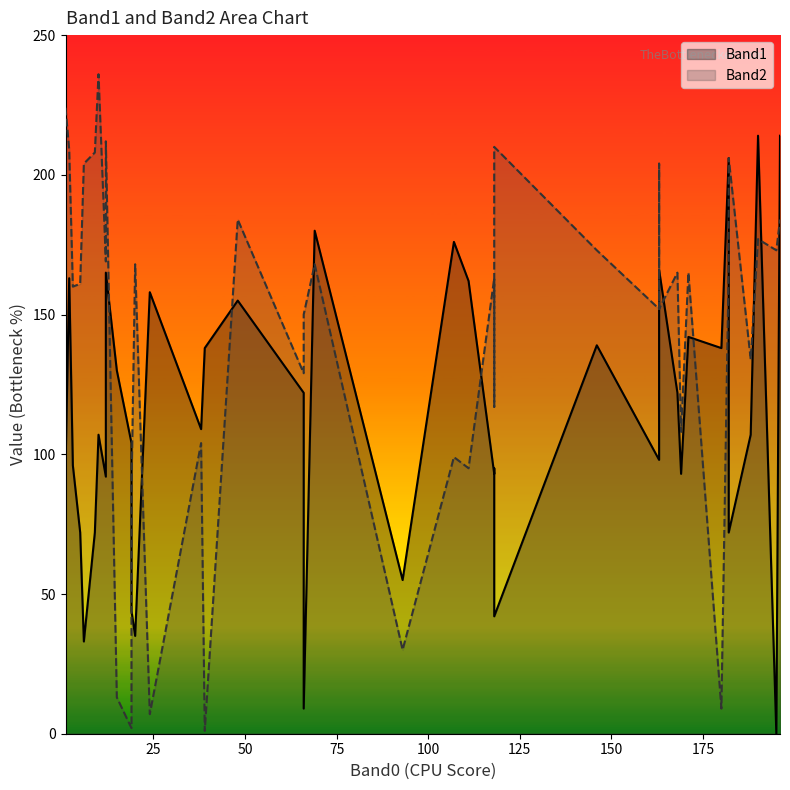

How many values in the Band2 series are below 165?

20